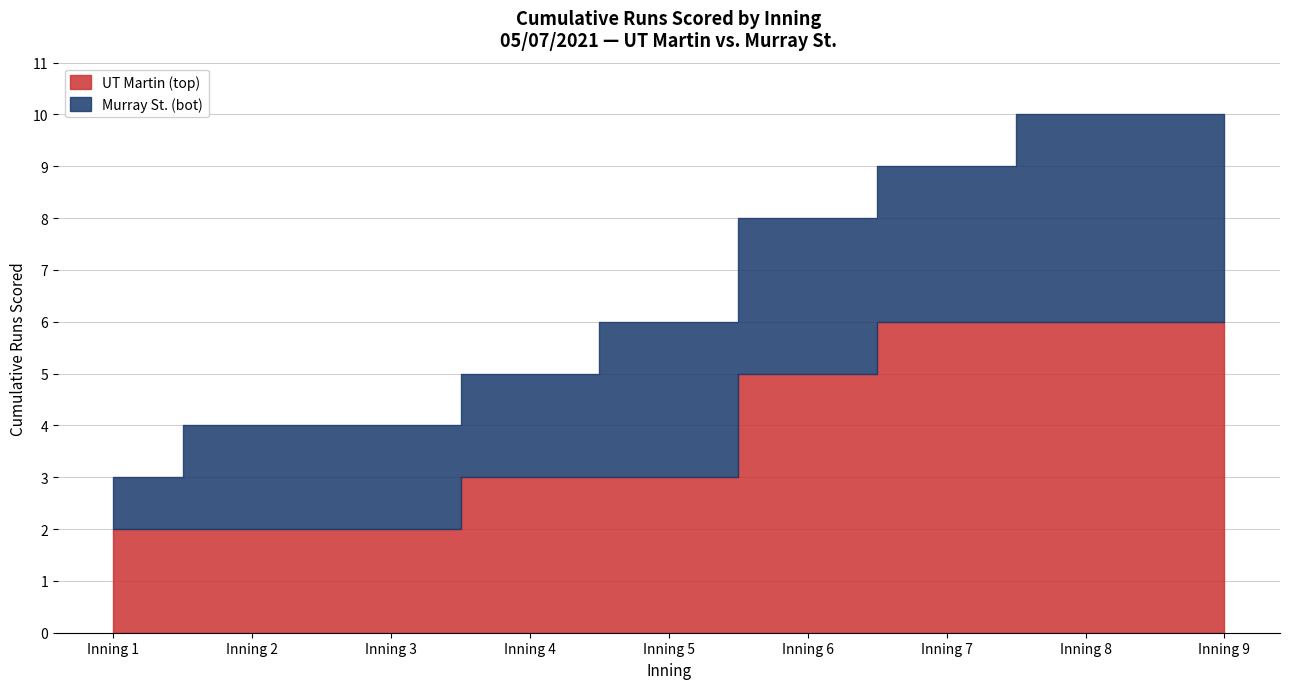

True or false: Murray St. (bot) and UT Martin (top) cross at least once.

True